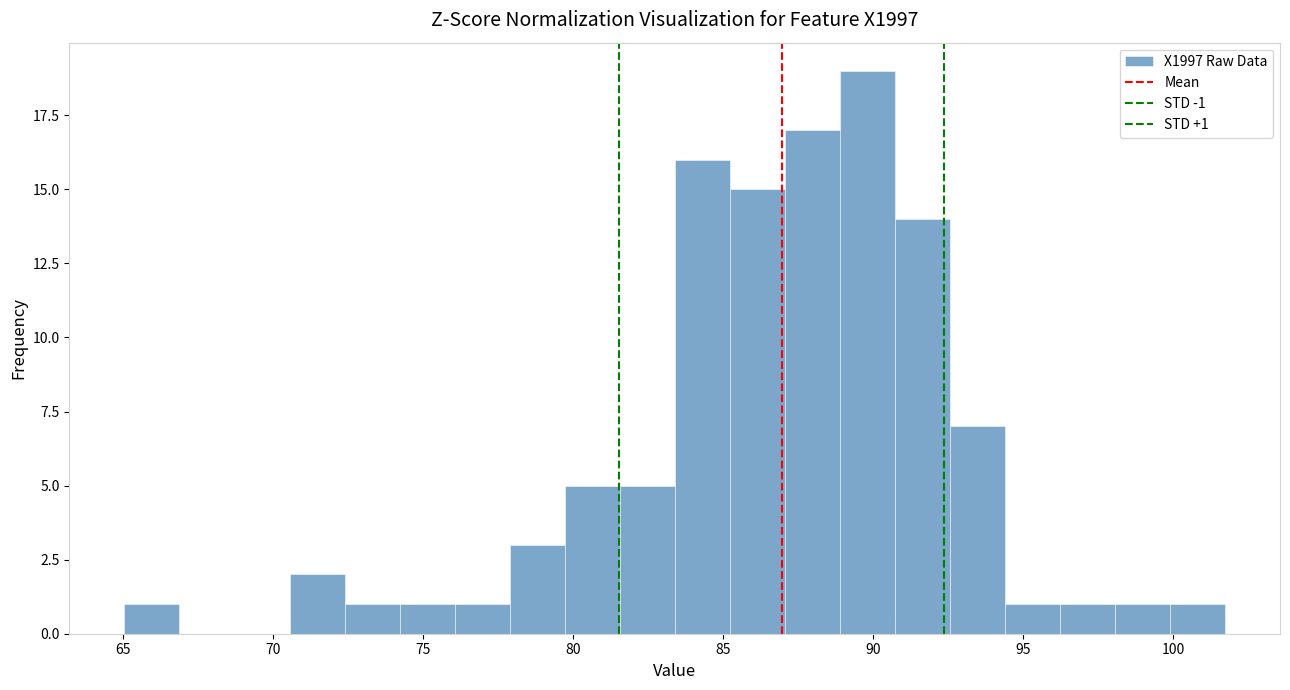

Around what value on the x-axis is the tallest bar? Give the approximate position of its centre, as read against the axis.

90.0